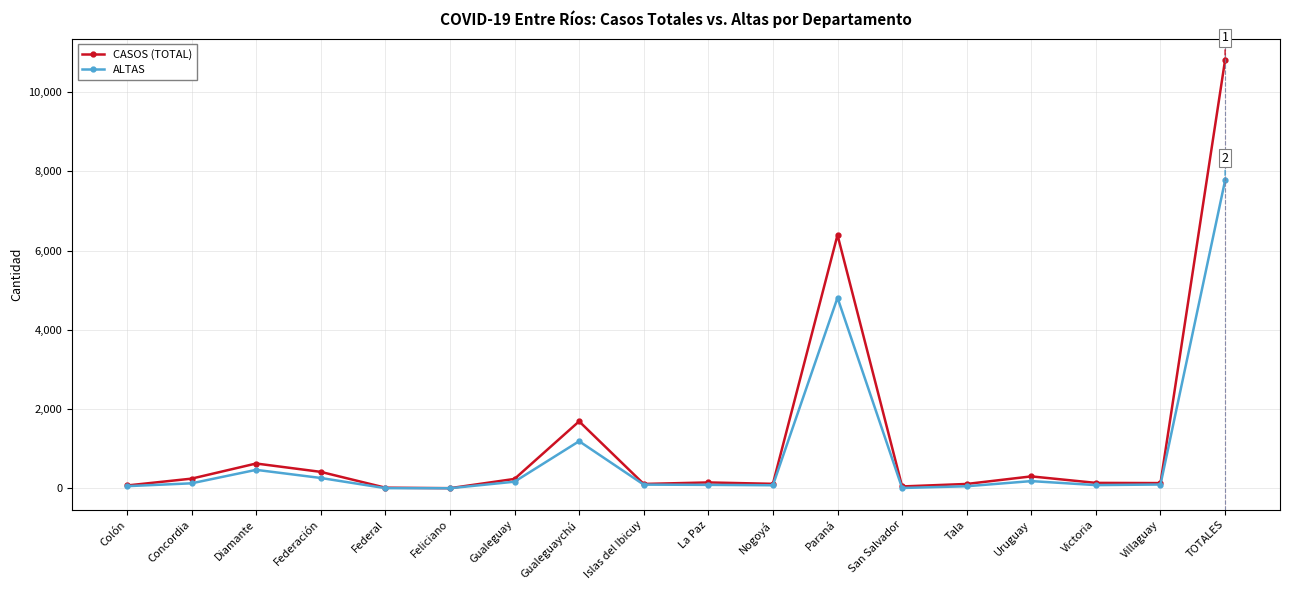

What is the value of the ALTAS point at the 18th from the left?

7772